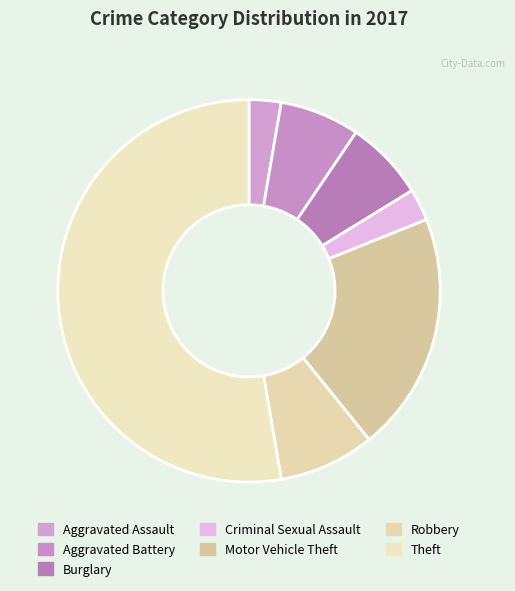

Does any single category account for the majority?

Yes